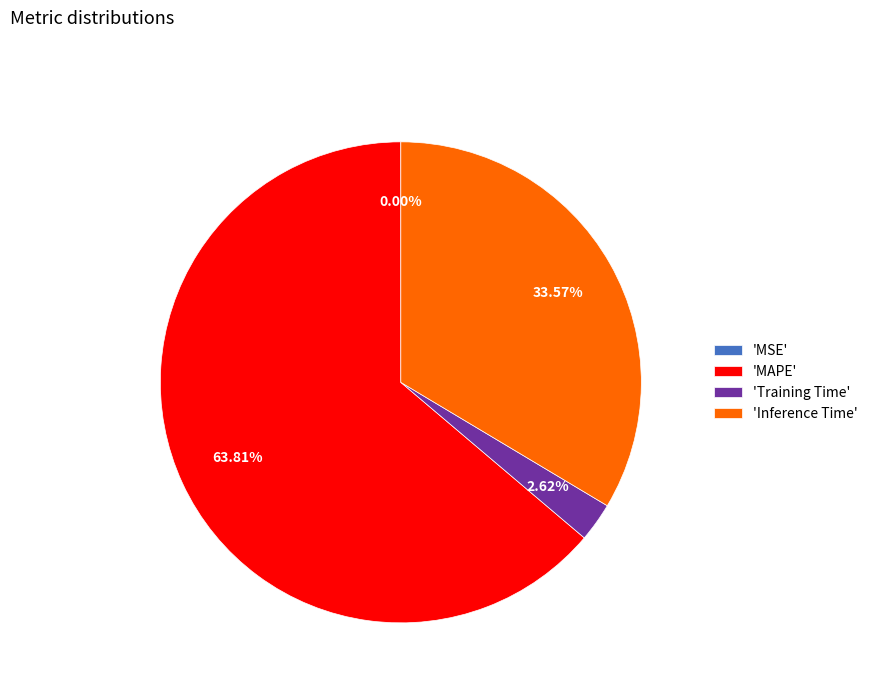

Does any single category account for the majority?

Yes